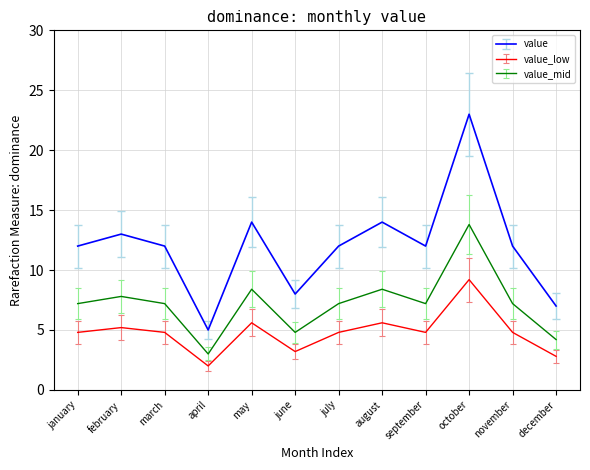

Rank the series at january from highest to lowest value.

value, value_mid, value_low